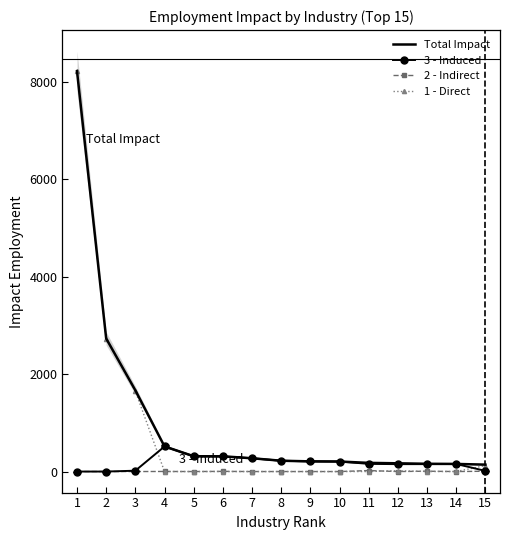

Which label corresponds to the smallest value in the chart?

10